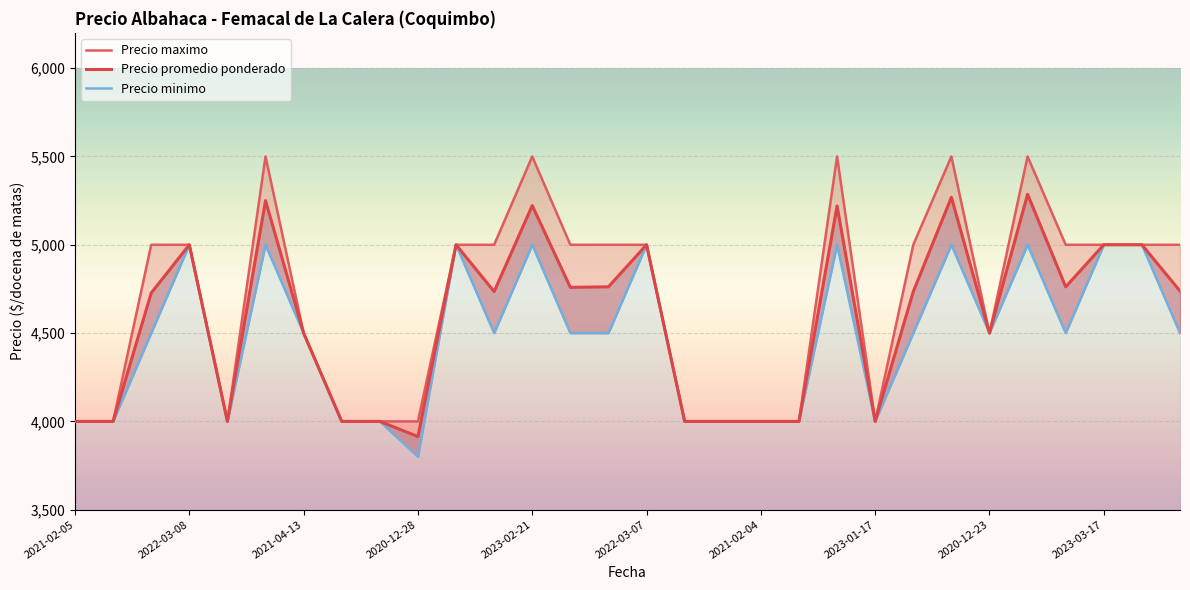

How many values in the Precio maximo series are below 5000?

13